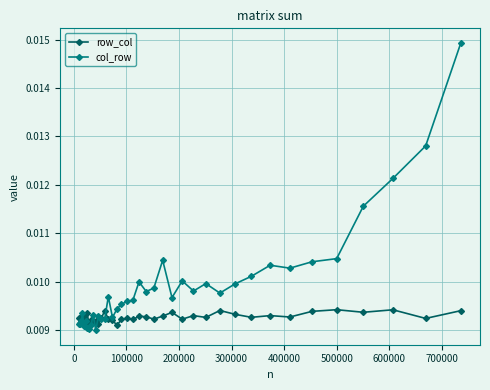

Does the chart display data point markers on the line(s)?

Yes